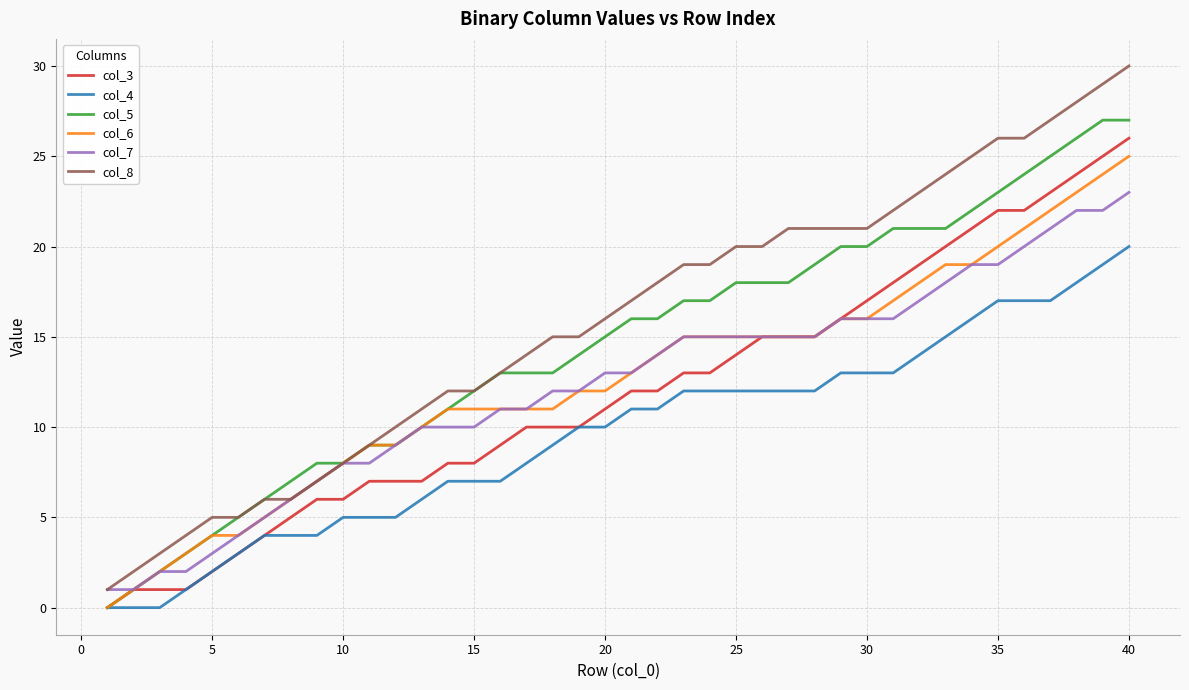

Which series has the largest total across all categories?

col_8